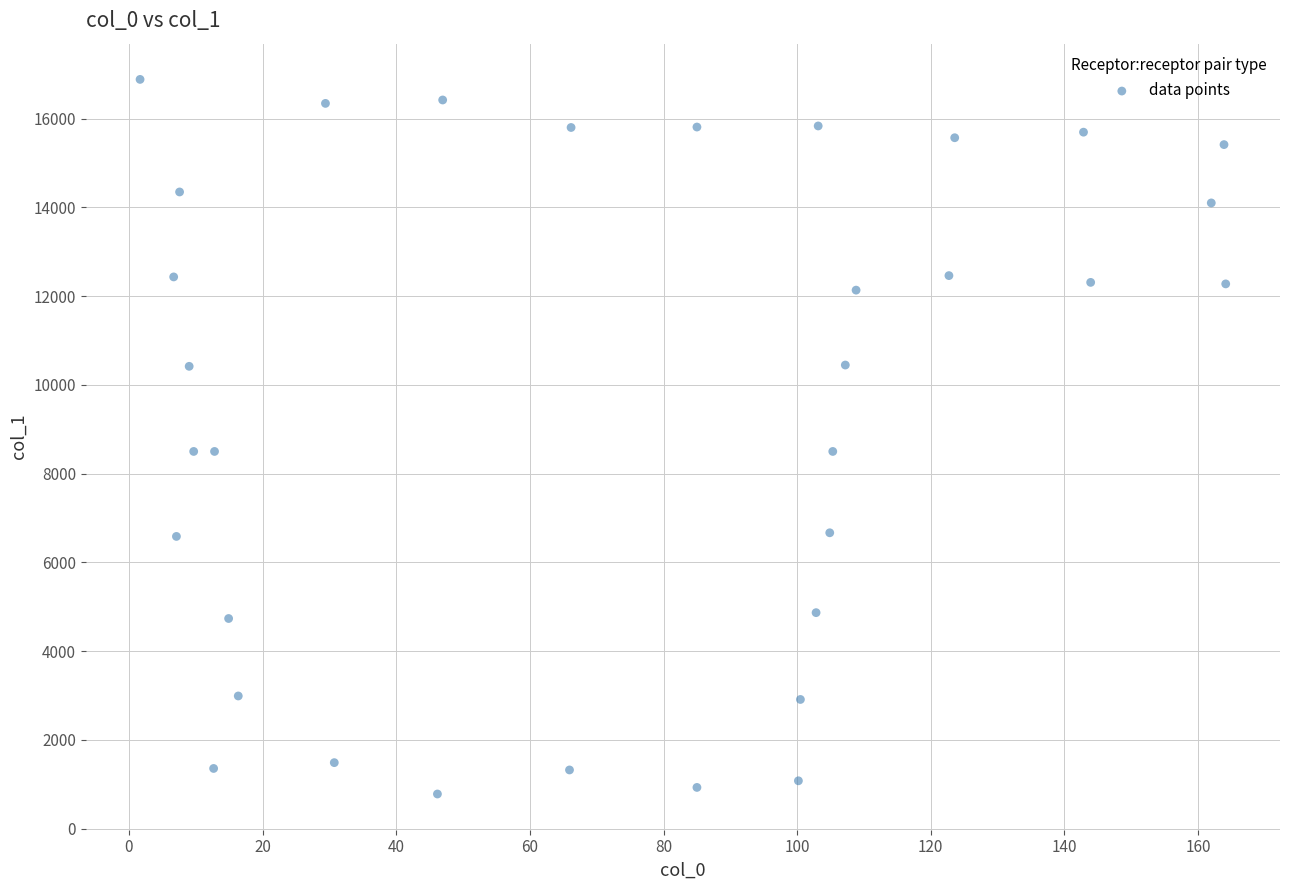

What is the range of X values (max minus min)?

162.5